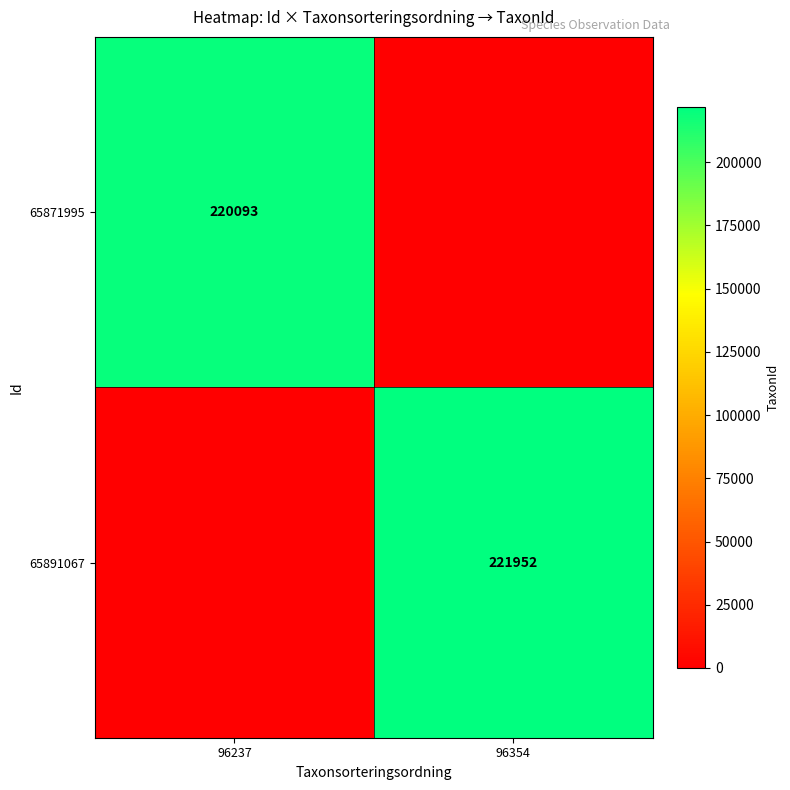

How many 65891067 values are between 0 and 221952?

2